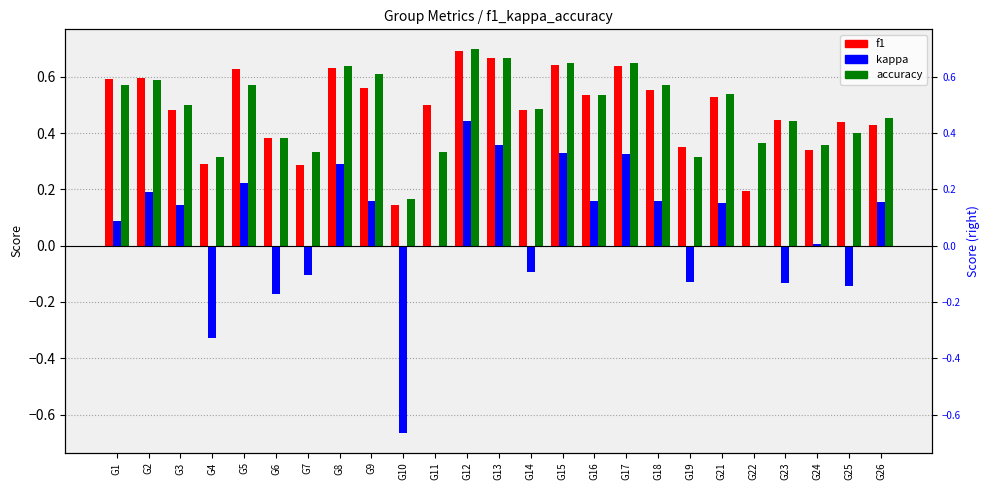

Rank the series at G13 from highest to lowest value.

f1, accuracy, kappa